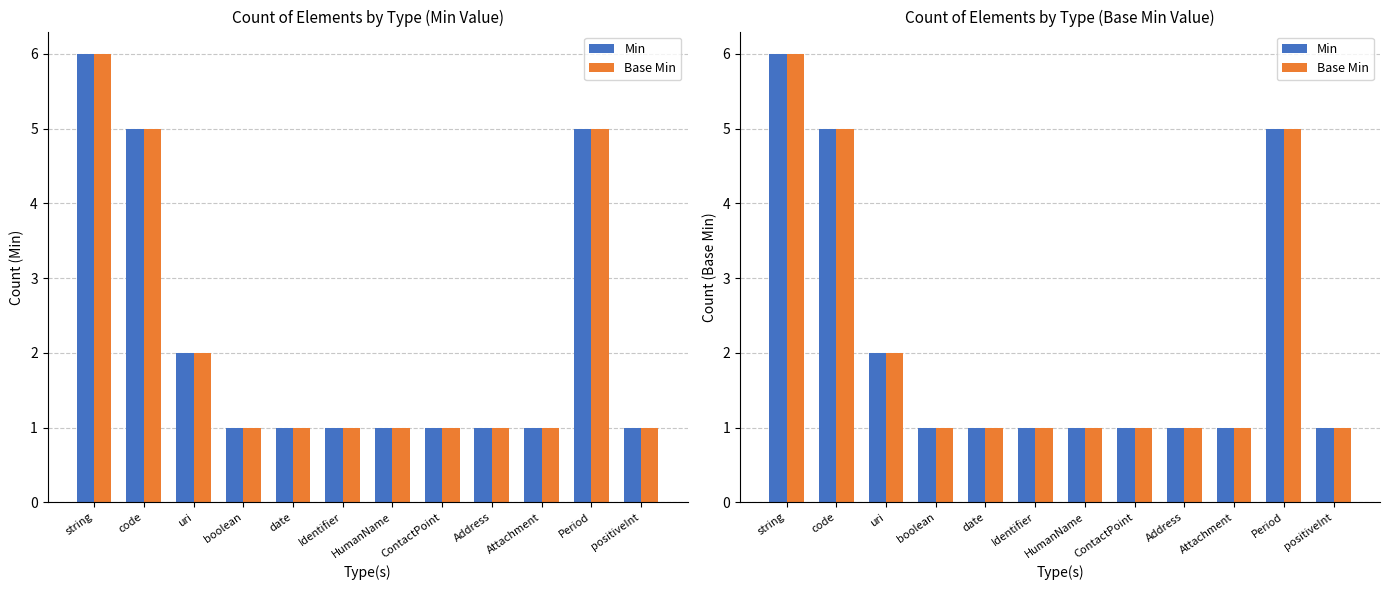

Between Address and Period, which is larger?

Period